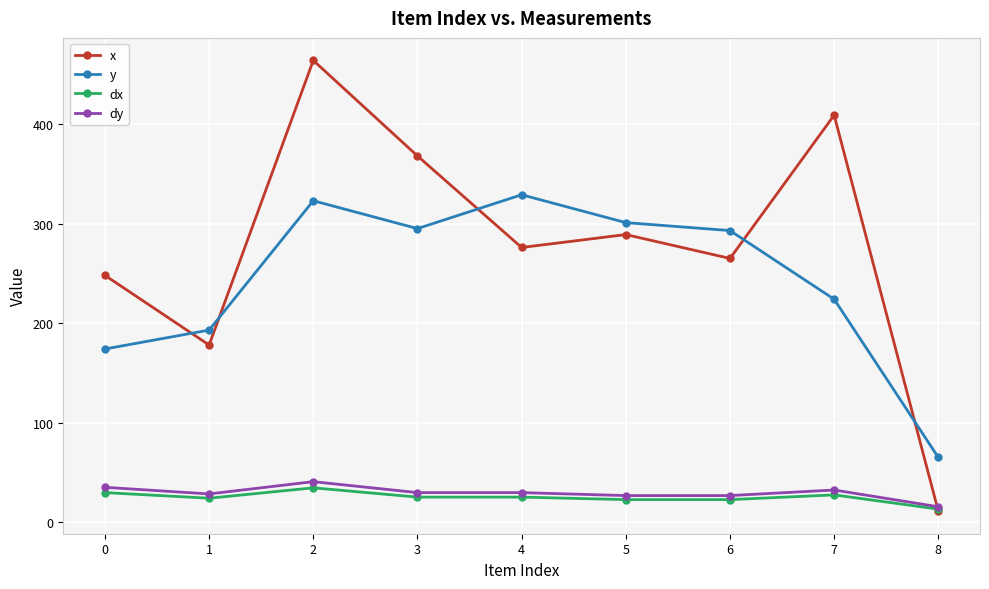

Is it true that x equals 150.6 at 3?

False